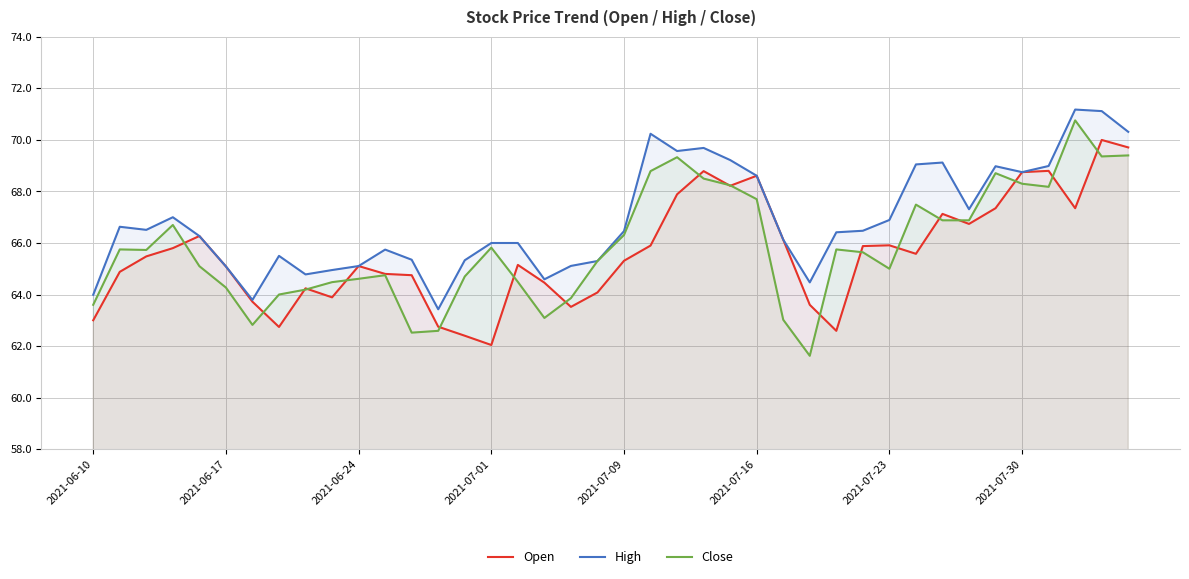

Which series has the widest spread of values?

Close